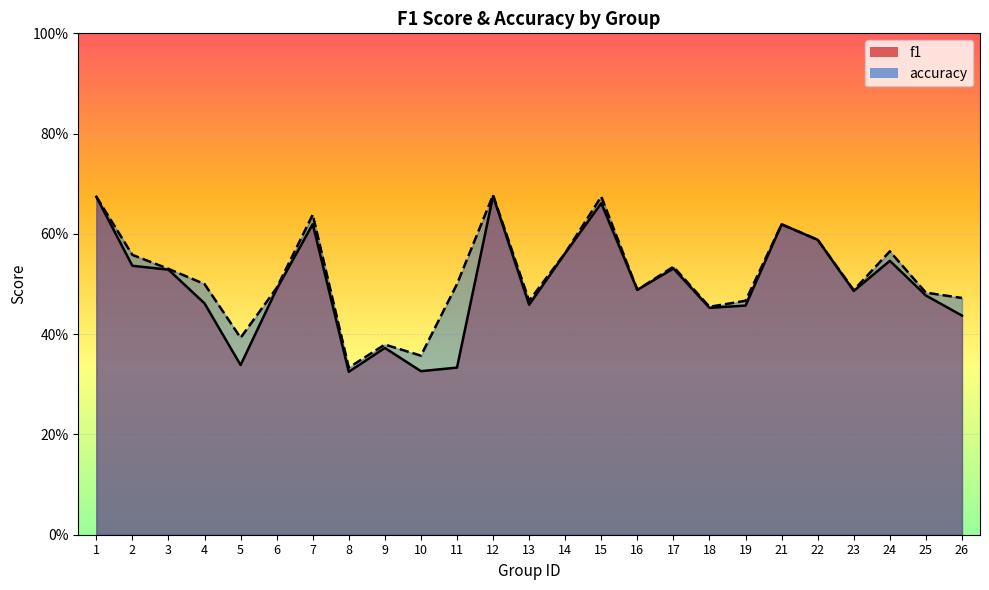

Which series has the largest range (max minus min)?

f1